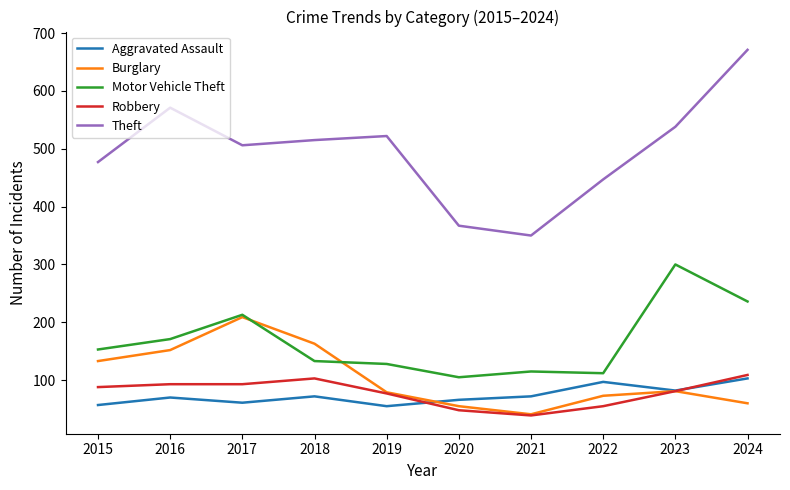

Is the value of Theft at 2018 greater than the value of Motor Vehicle Theft at 2017?

Yes